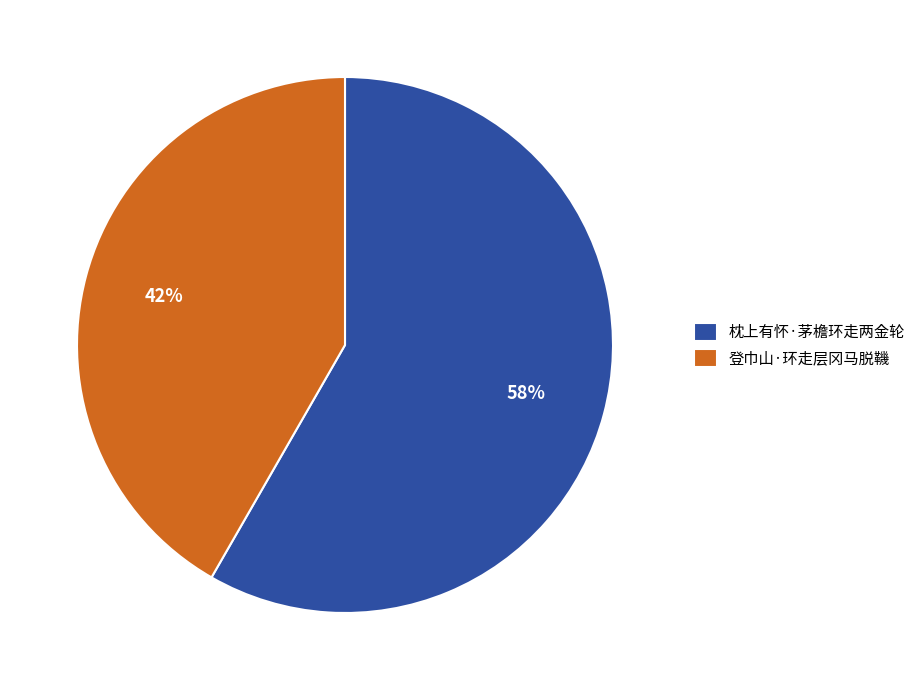

Which category has the biggest portion of the pie?

枕上有怀·茅檐环走两金轮